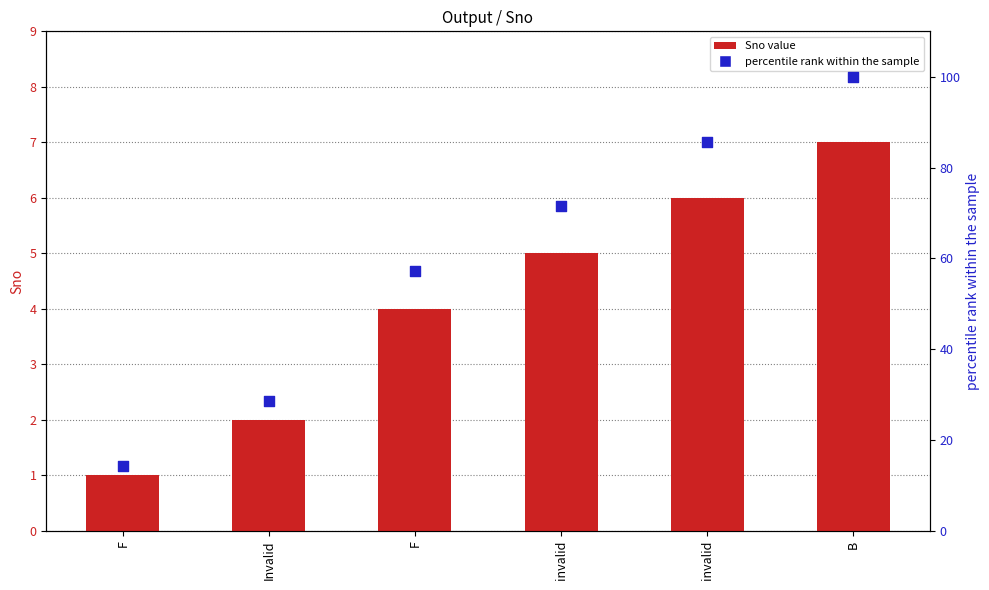

At which category is the sum across all series the highest?

B